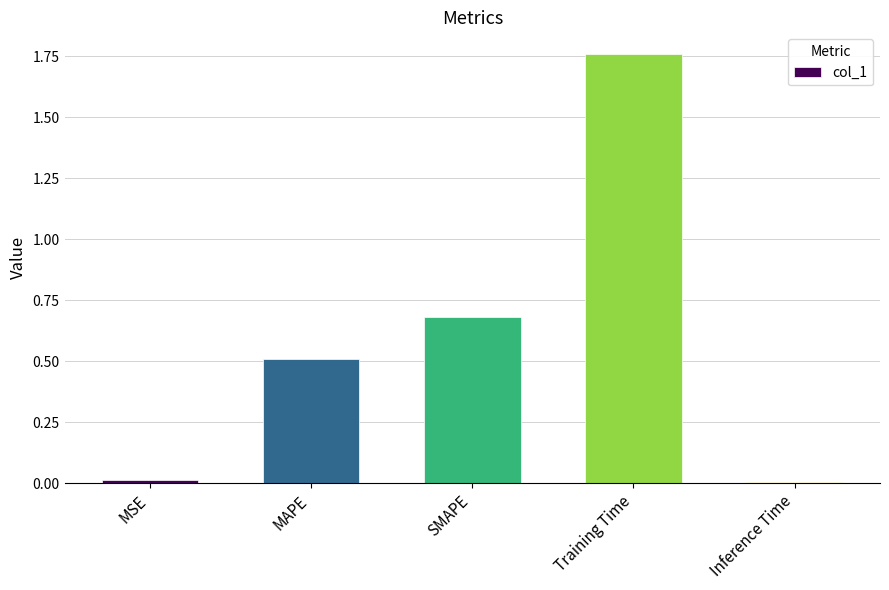

Read the value at MAPE.

0.5